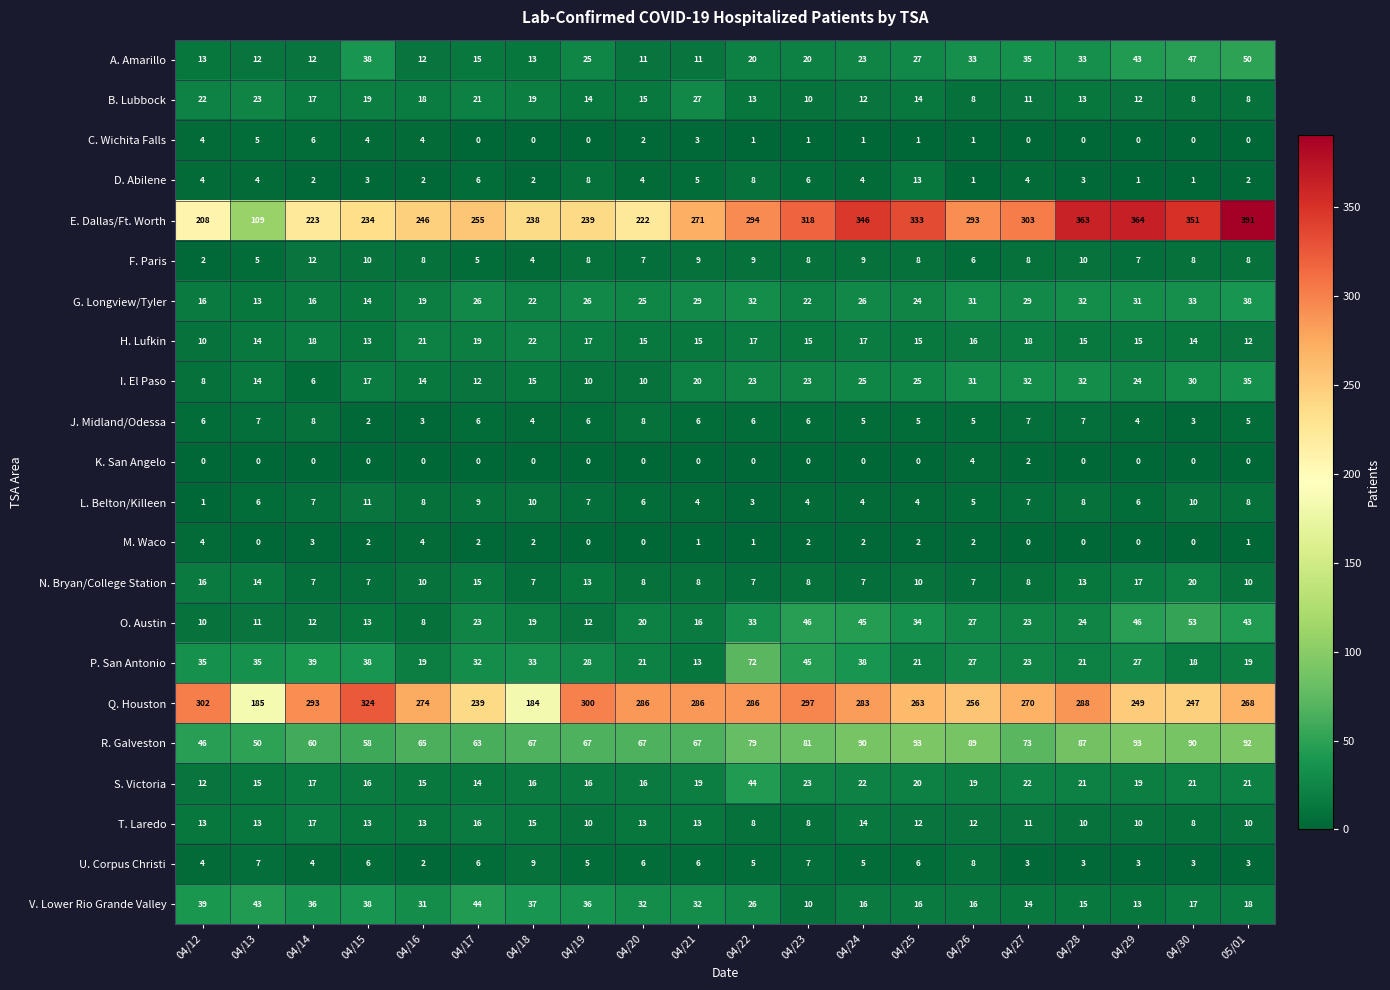

Is it true that R. Galveston equals 73 at 04/27?

True